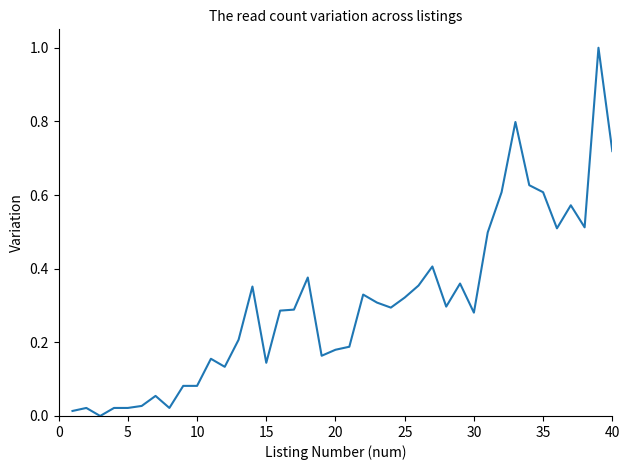

What is the maximum value shown in the chart?

1.0